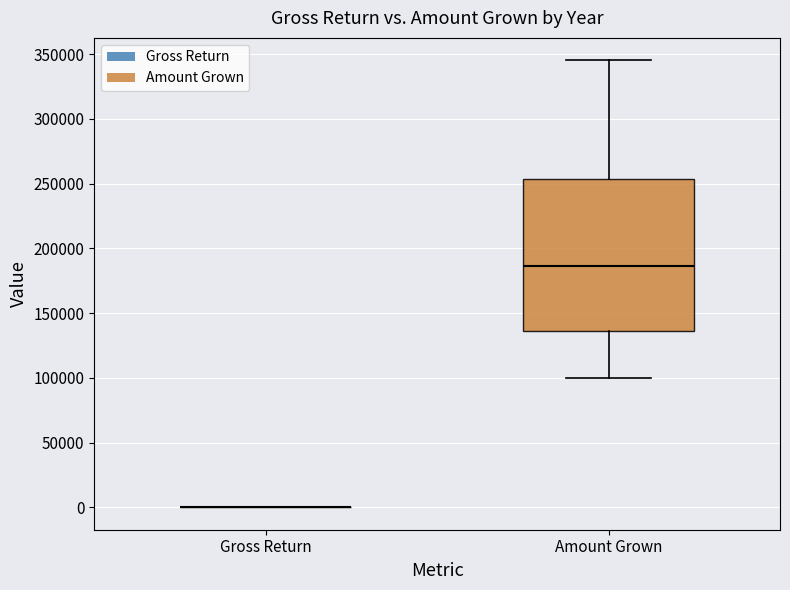

Reading left to right, transcribe this box plot: for each box, give where its median line is, the range the box spans, and where its two whiskers end, as read against the y-axis. The values are not printed on the chart, so give them approximately, as read against the axis.

Gross Return: box collapsed to a line at 0, whiskers 0 to 0
Amount Grown: median 185000, box 135000 to 255000, whiskers 100000 to 345000